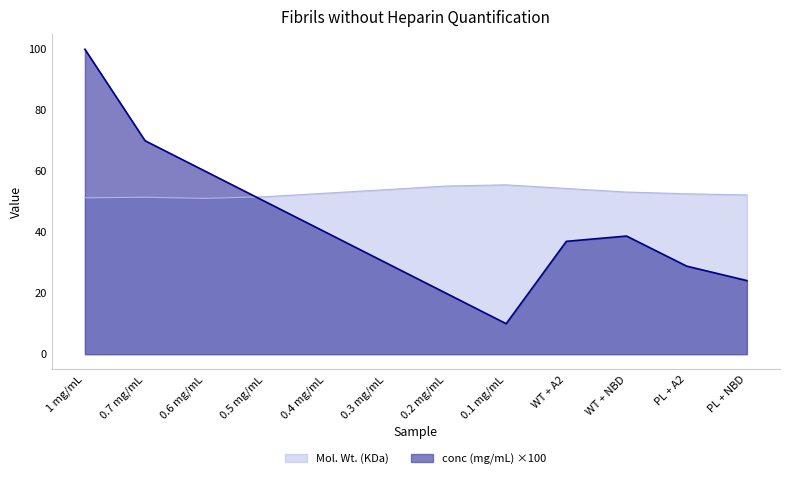

Which series has the widest spread of values?

conc (mg/mL) ×100